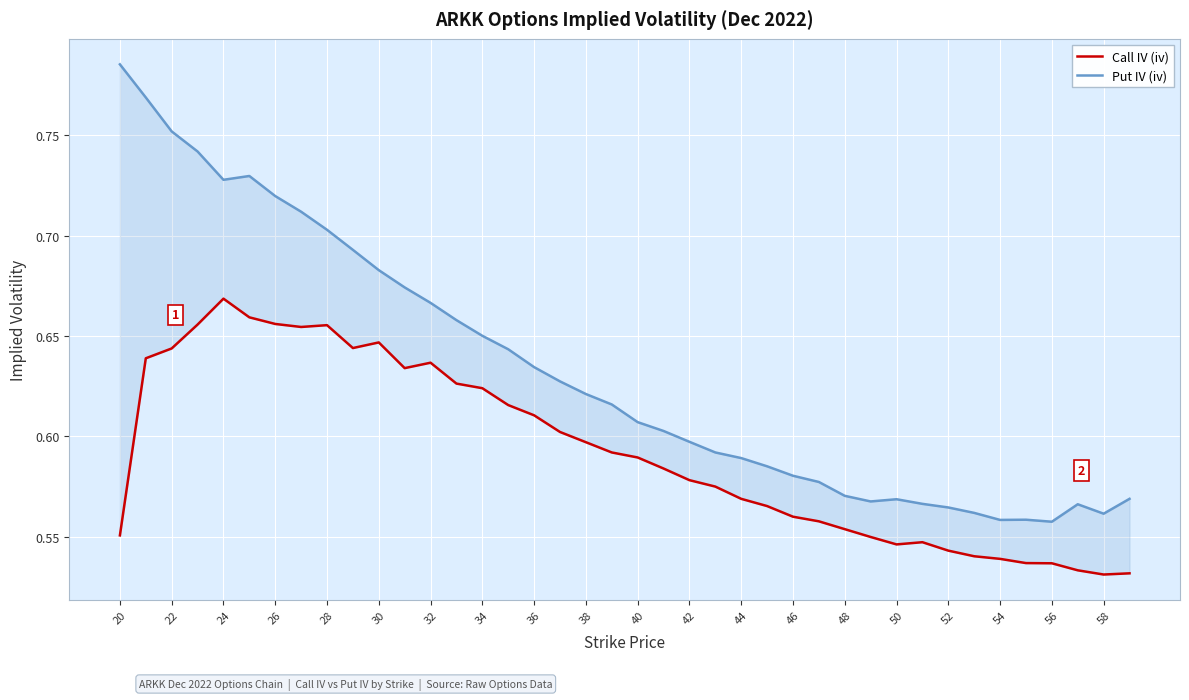

List the series in order of their overall mean, highest first.

Put IV (iv), Call IV (iv)